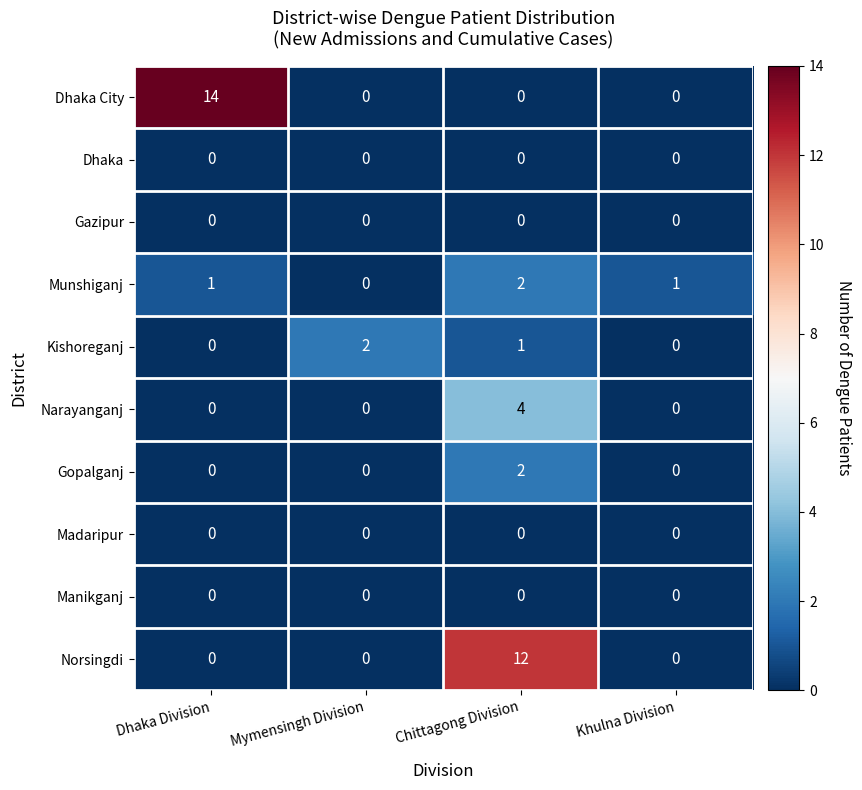

True or false: Norsingdi has a value of 0 at Khulna Division.

True